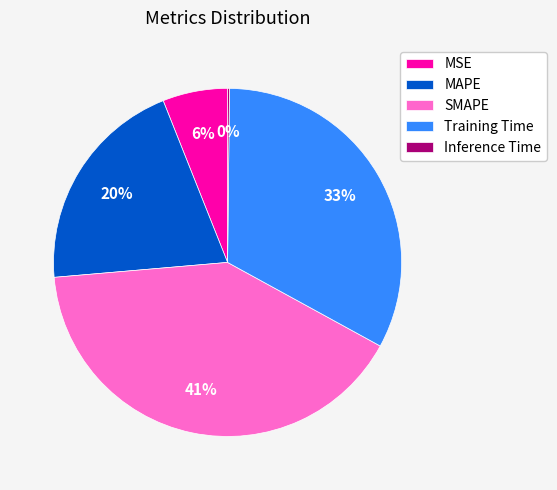

Do SMAPE and MSE together represent more than half of the pie?

No